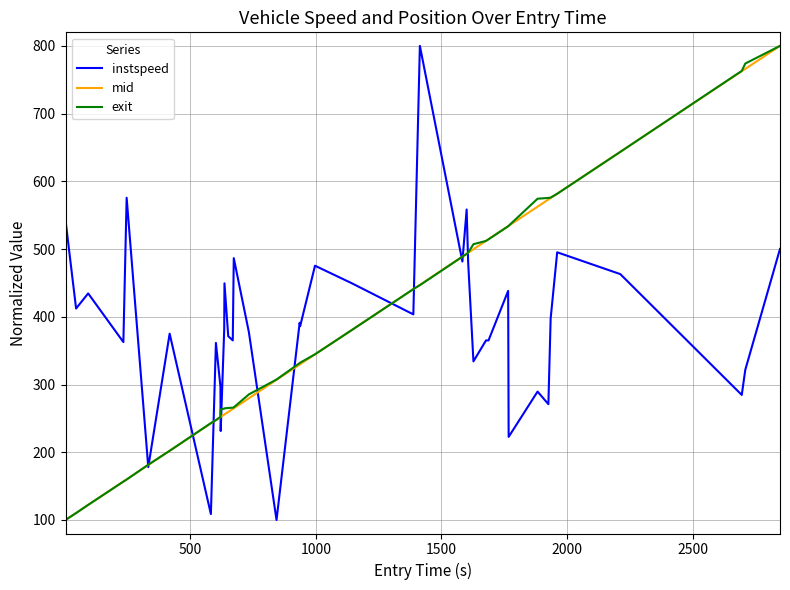

What is the minimum value shown in the chart?

100.0